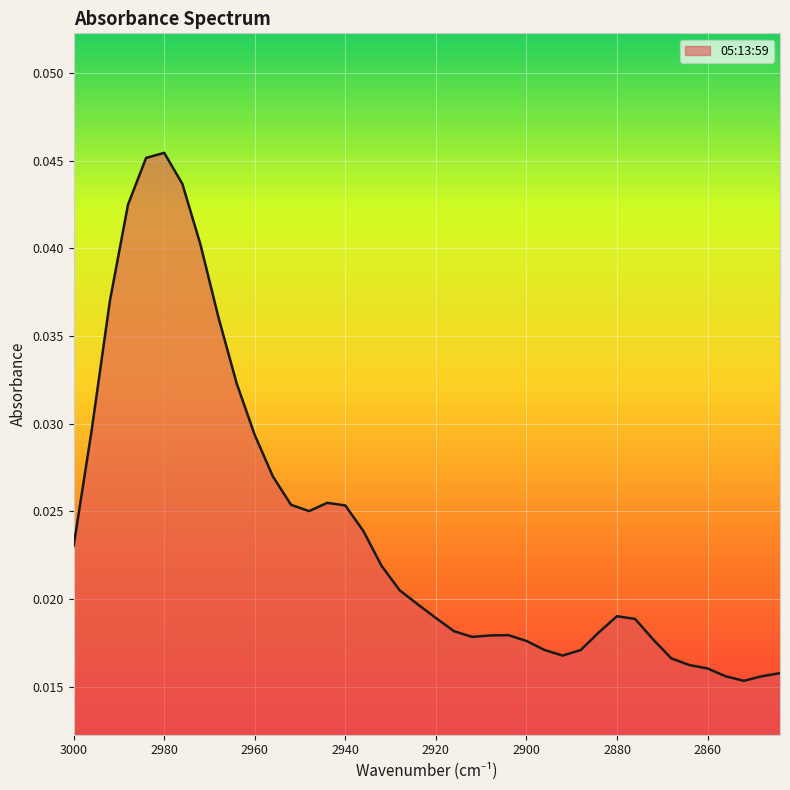

The value at 2932 is 0.0. True or false?

True